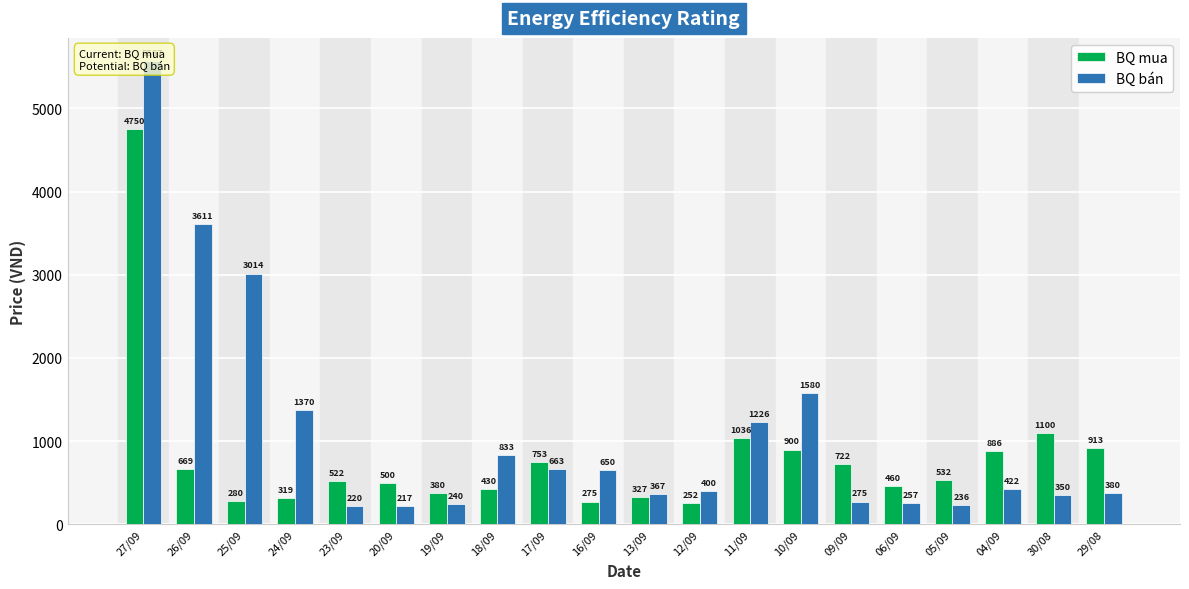

What is the sum of all BQ mua values?

16006